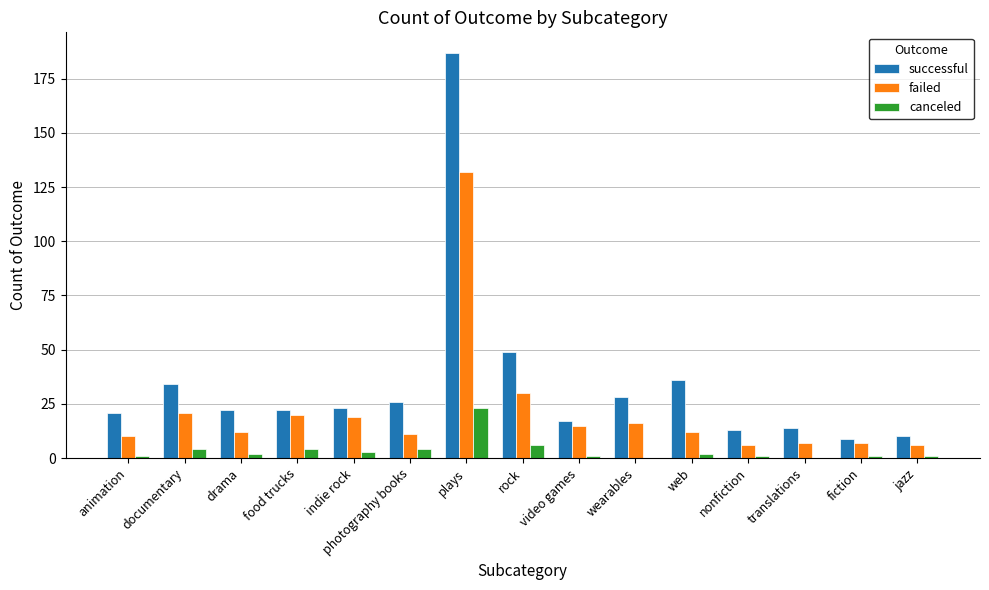

Which series has the largest range (max minus min)?

successful